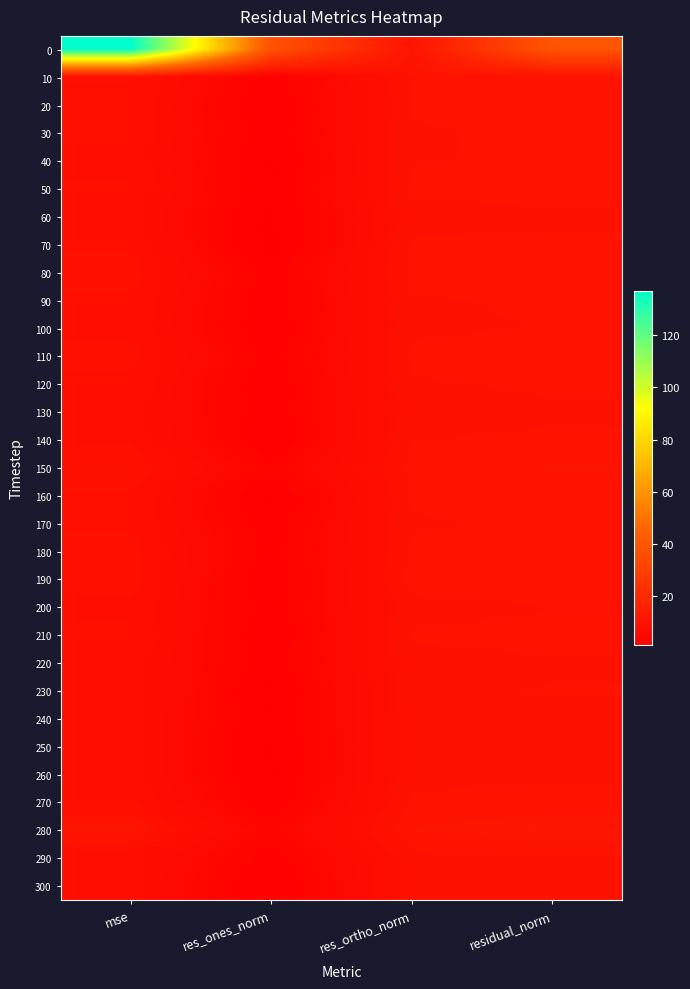

What is the spread (max minus min) of values at res_ones_norm?

36.5